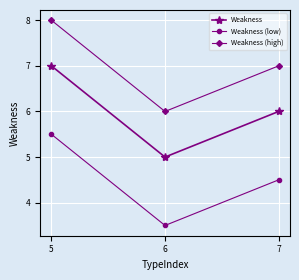

What is the difference between the second highest and minimum values in the Weakness (high) series?

1.0